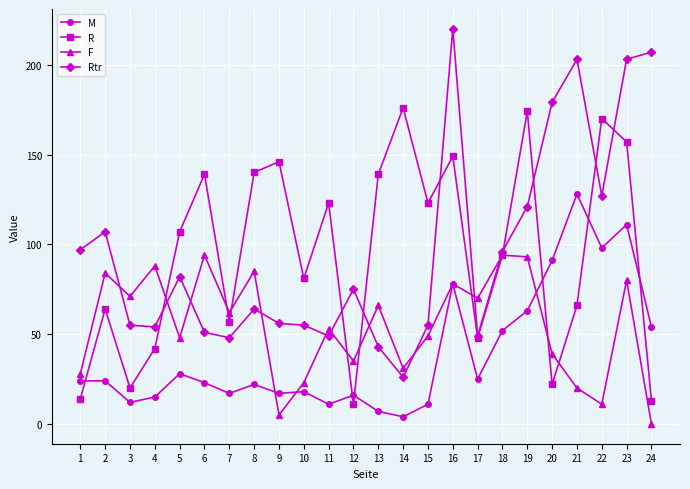

Reading left to right, transcribe all the data shown in this chart.

M: 24	24	12	15	28	23	17	22	17	18	11	16	7	4	11	78	25	52	63	91	128	98	111	54
R: 14	64	20	42	107	139	57	140	146	81	123	11	139	176	123	149	48	94	174	22	66	170	157	13
F: 28	84	71	88	48	94	62	85	5	23	53	35	66	31	49	78	70	94	93	39	20	11	80	0
Rtr: 97	107	55	54	82	51	48	64	56	55	49	75	43	26	55	220	49	96	121	179	203	127	203	207